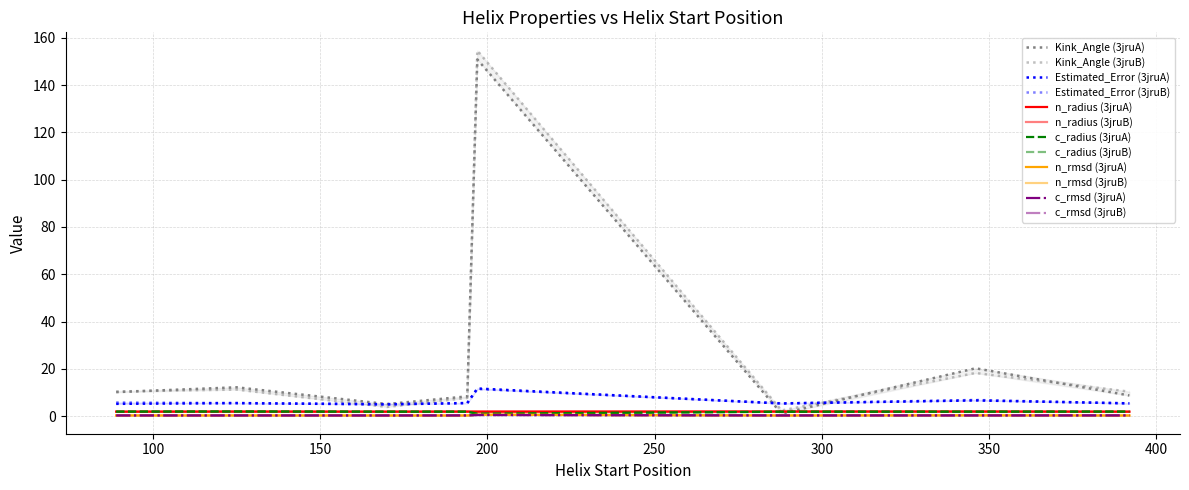

What is the label of the 3rd point from the left?

170